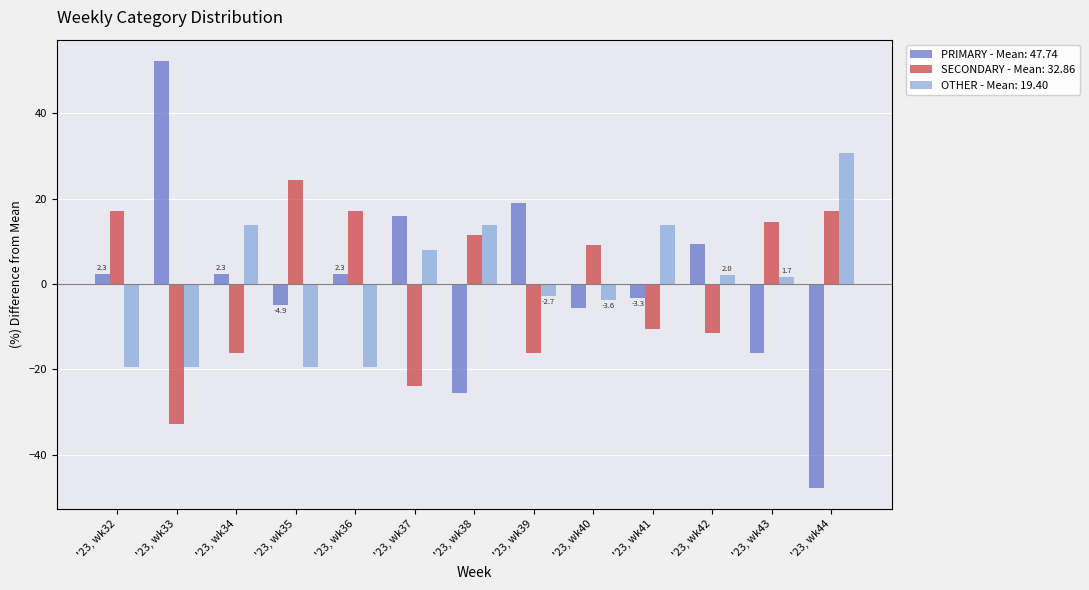

What is the smallest value displayed?

-47.7